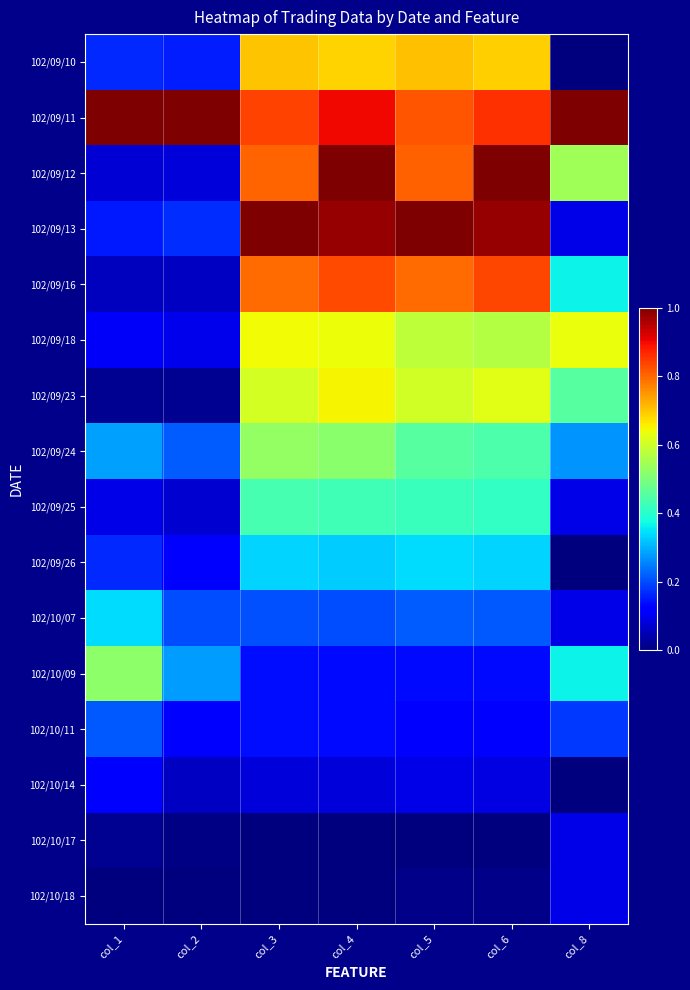

Reading left to right, transcribe all the data shown in this chart.

102/09/10: col_1=0.2	col_2=0.2	col_3=0.7	col_4=0.7	col_5=0.7	col_6=0.7	col_8=0.0
102/09/11: col_1=1.0	col_2=1.0	col_3=0.8	col_4=0.9	col_5=0.8	col_6=0.9	col_8=1.0
102/09/12: col_1=0.1	col_2=0.1	col_3=0.8	col_4=1.0	col_5=0.8	col_6=1.0	col_8=0.5
102/09/13: col_1=0.2	col_2=0.2	col_3=1.0	col_4=1.0	col_5=1.0	col_6=1.0	col_8=0.1
102/09/16: col_1=0.1	col_2=0.1	col_3=0.8	col_4=0.8	col_5=0.8	col_6=0.8	col_8=0.4
102/09/18: col_1=0.1	col_2=0.1	col_3=0.6	col_4=0.6	col_5=0.6	col_6=0.6	col_8=0.6
102/09/23: col_1=0.0	col_2=0.0	col_3=0.6	col_4=0.7	col_5=0.6	col_6=0.6	col_8=0.5
102/09/24: col_1=0.3	col_2=0.2	col_3=0.5	col_4=0.5	col_5=0.5	col_6=0.4	col_8=0.3
102/09/25: col_1=0.1	col_2=0.1	col_3=0.4	col_4=0.4	col_5=0.4	col_6=0.4	col_8=0.1
102/09/26: col_1=0.2	col_2=0.1	col_3=0.3	col_4=0.3	col_5=0.3	col_6=0.3	col_8=0.0
102/10/07: col_1=0.3	col_2=0.2	col_3=0.2	col_4=0.2	col_5=0.2	col_6=0.2	col_8=0.1
102/10/09: col_1=0.5	col_2=0.3	col_3=0.1	col_4=0.1	col_5=0.1	col_6=0.1	col_8=0.4
102/10/11: col_1=0.2	col_2=0.1	col_3=0.1	col_4=0.1	col_5=0.1	col_6=0.1	col_8=0.2
102/10/14: col_1=0.1	col_2=0.1	col_3=0.1	col_4=0.1	col_5=0.1	col_6=0.1	col_8=0.0
102/10/17: col_1=0.0	col_2=0.0	col_3=0.0	col_4=0.0	col_5=0.0	col_6=0.0	col_8=0.1
102/10/18: col_1=0.0	col_2=0.0	col_3=0.0	col_4=0.0	col_5=0.0	col_6=0.0	col_8=0.1